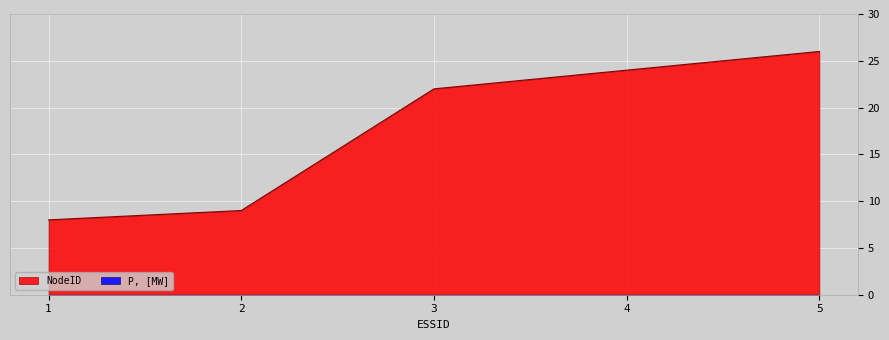

What is the value of the 5th point from the left?

26